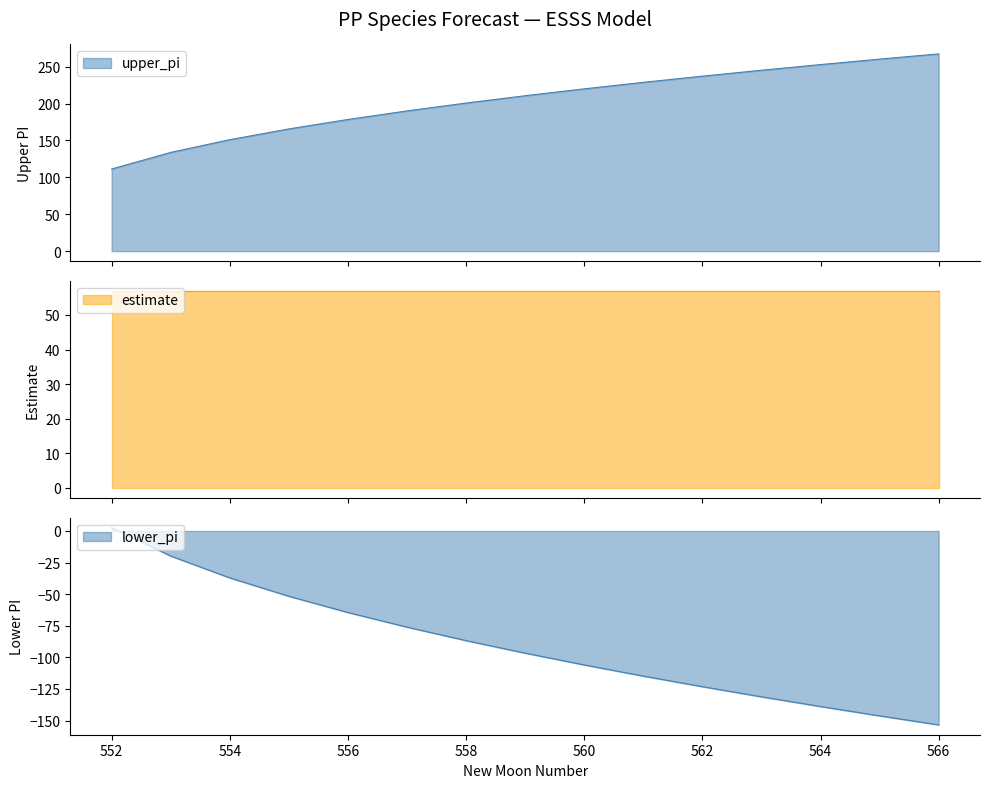

What is the difference between the highest and lowest values at 562?

360.4